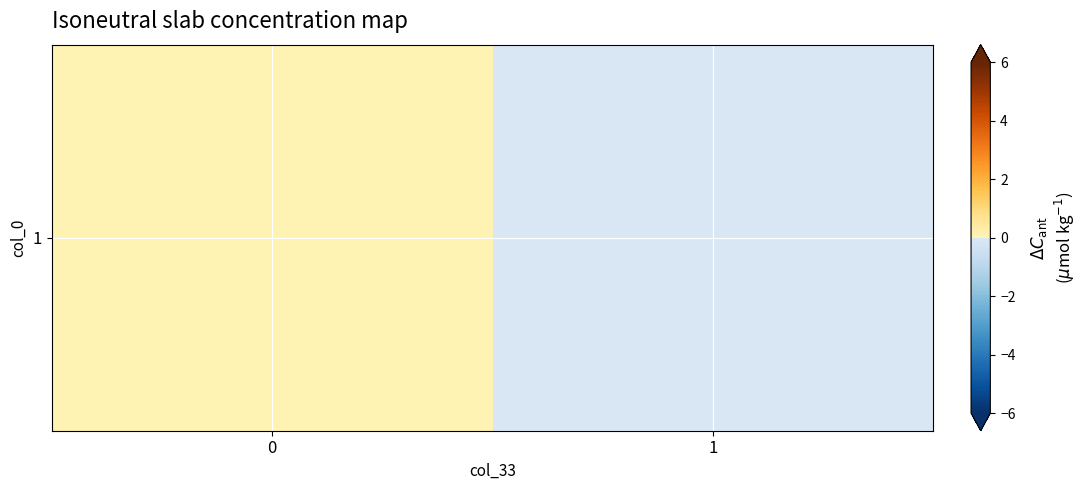

The chart shows a value of 0.0 at 0. True or false?

False